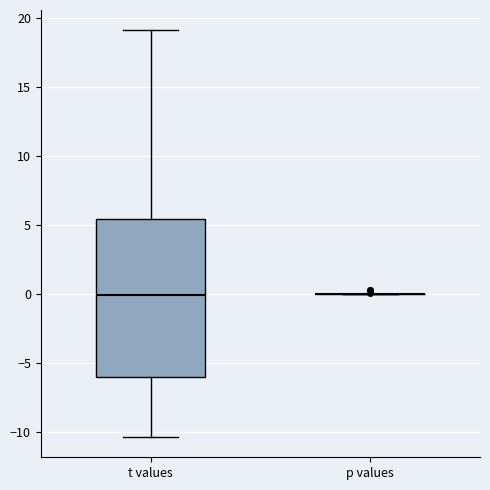

Reading left to right, read every box against the y-axis: the position of its median line, the range the box covers, and the ends of its whiskers. The values are not printed on the chart, so give them approximately, as read against the axis.

t values: median 0.0, box -6.0 to 5.5, whiskers -10.5 to 19.0
p values: box collapsed to a line at 0.0, whiskers 0.0 to 0.0